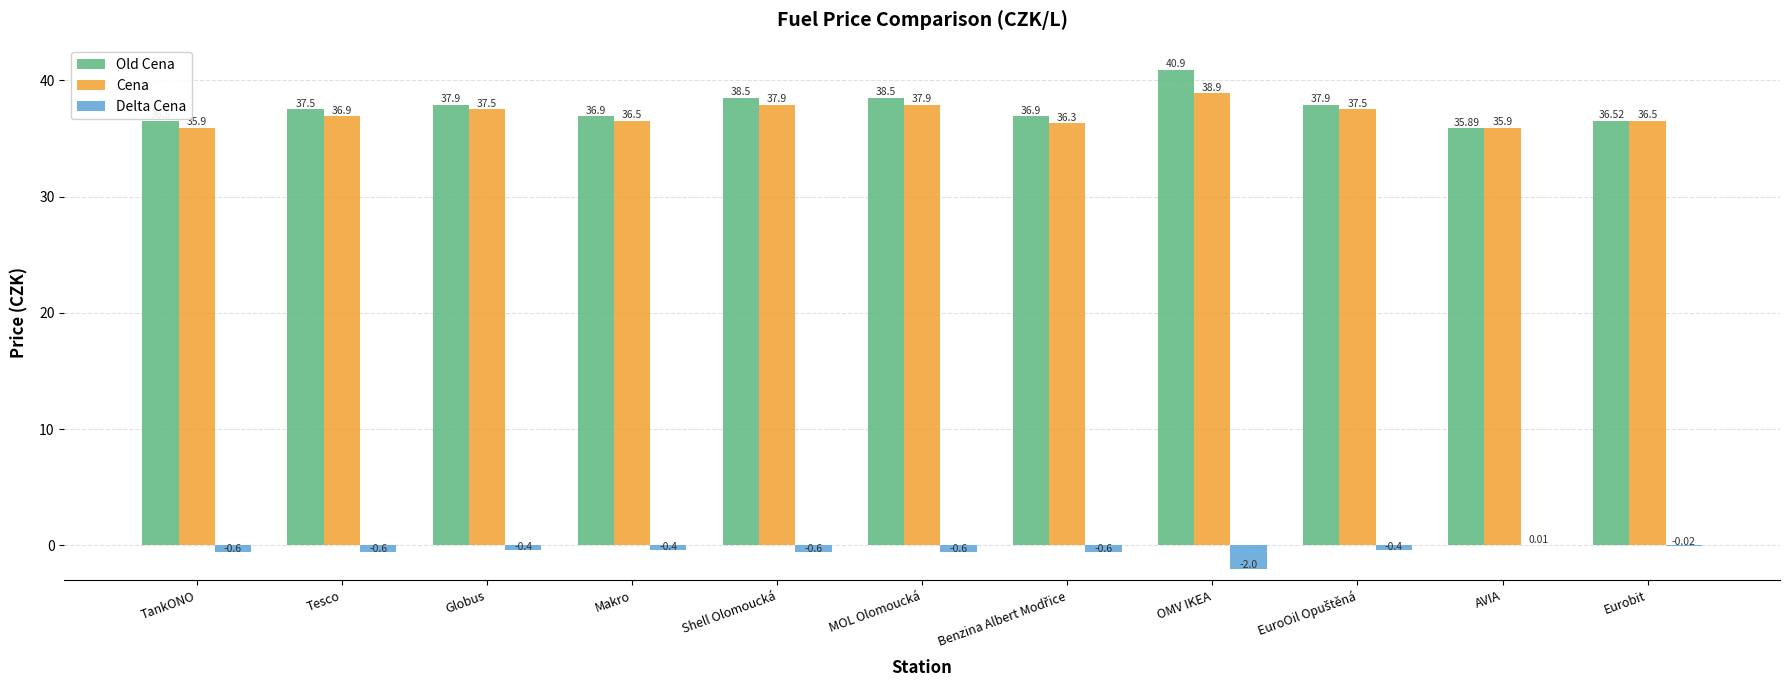

What is the total value across all series at Makro?

73.0